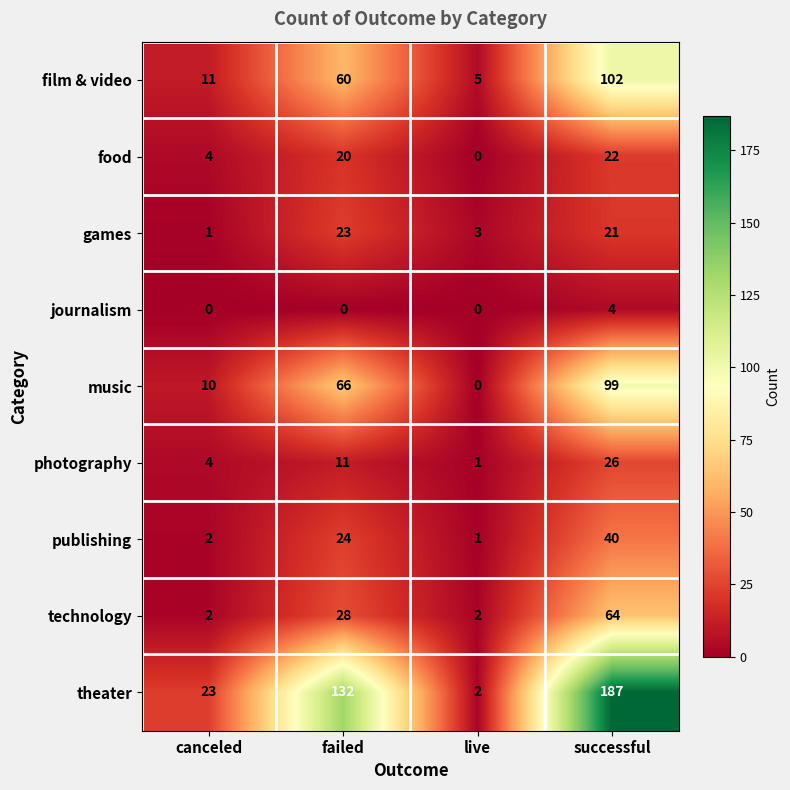

Where is technology nearest to the value 33?

failed